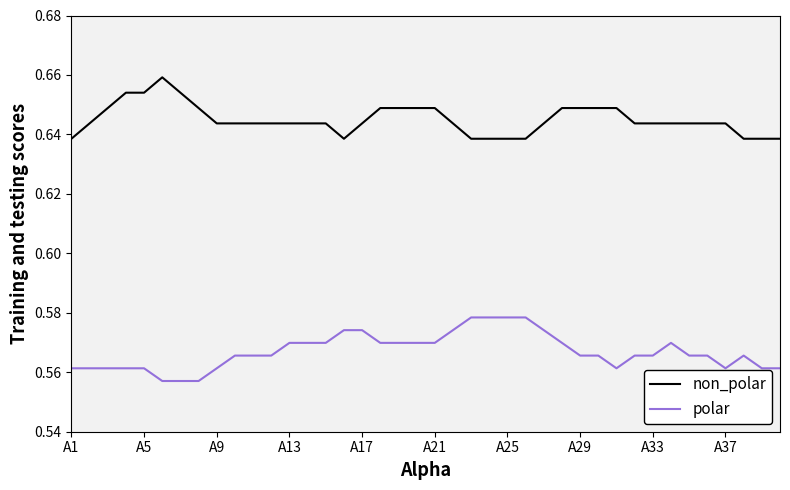

Which series has the largest total across all categories?

non_polar